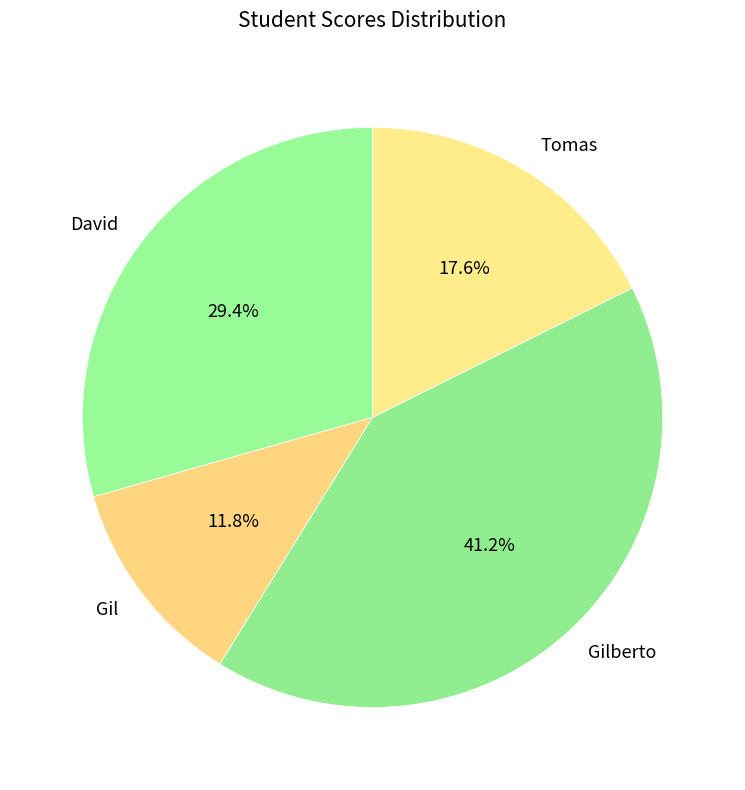

What is the total percentage of Gil and Tomas?

29.4%